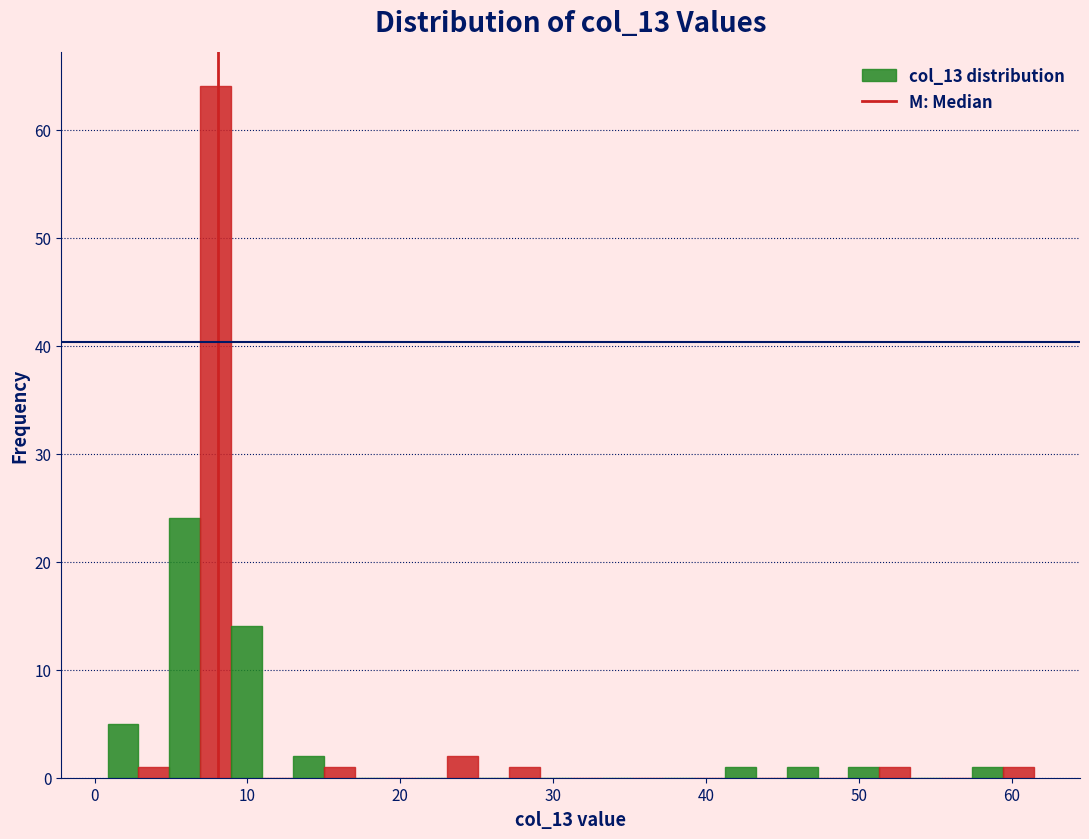

Read against the x-axis, roughly where is the centre of the tallest bar?

8